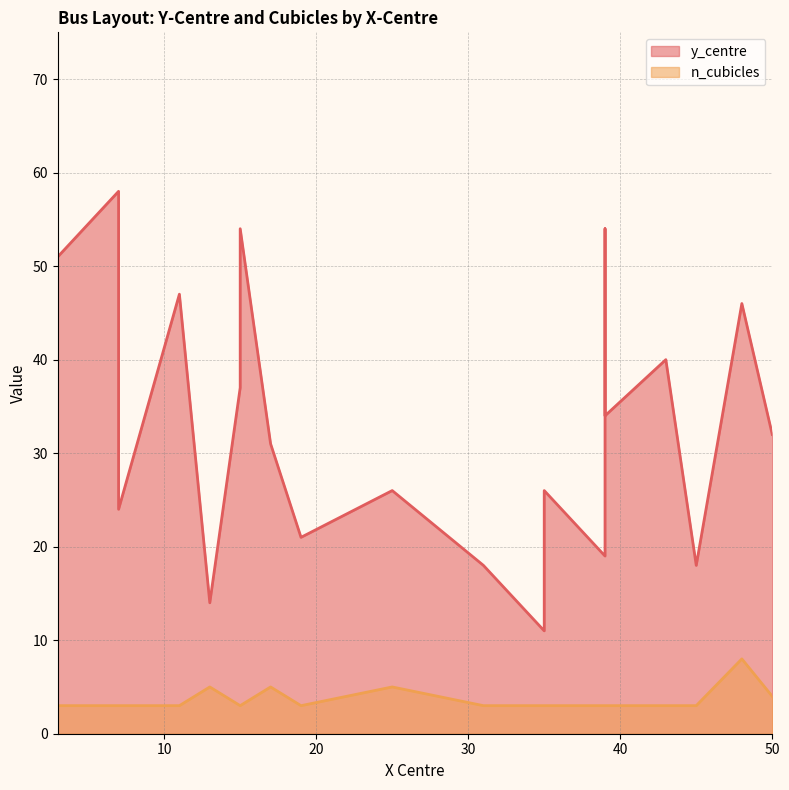

True or false: n_cubicles and y_centre cross at least once.

False